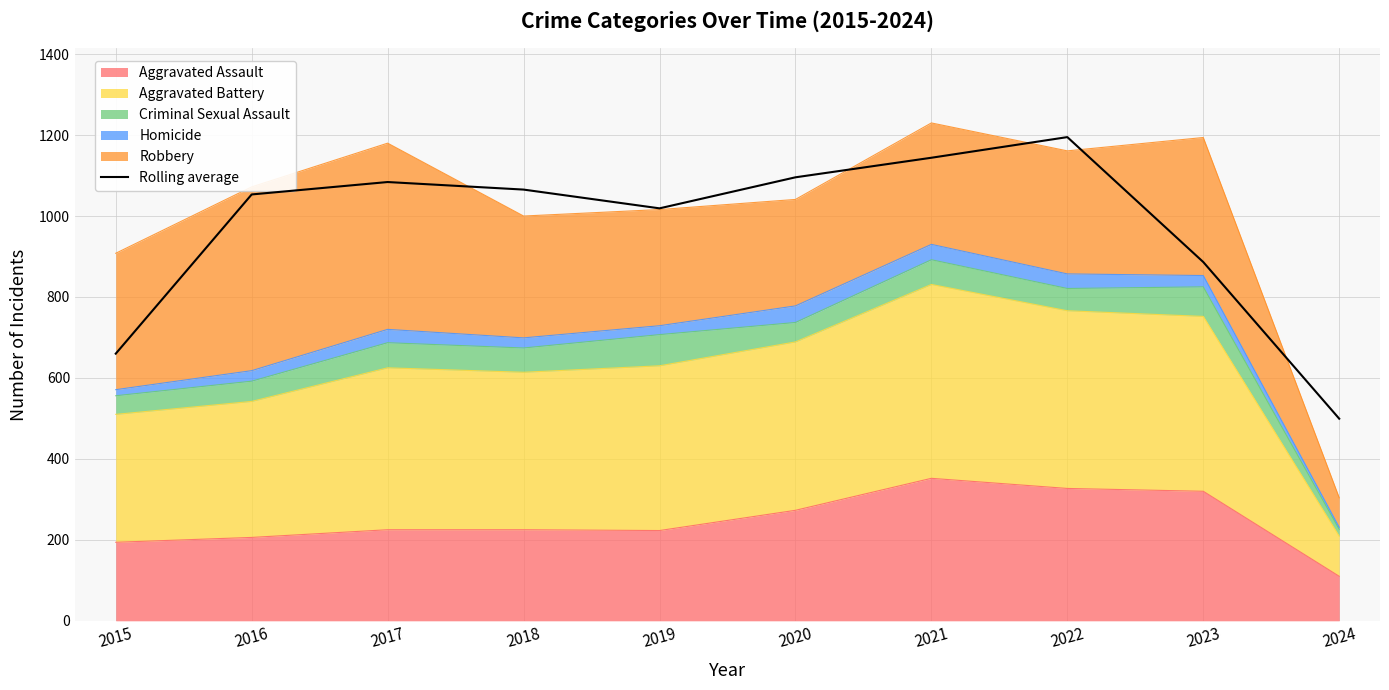

True or false: the data has more than 0 interior local peaks.

True